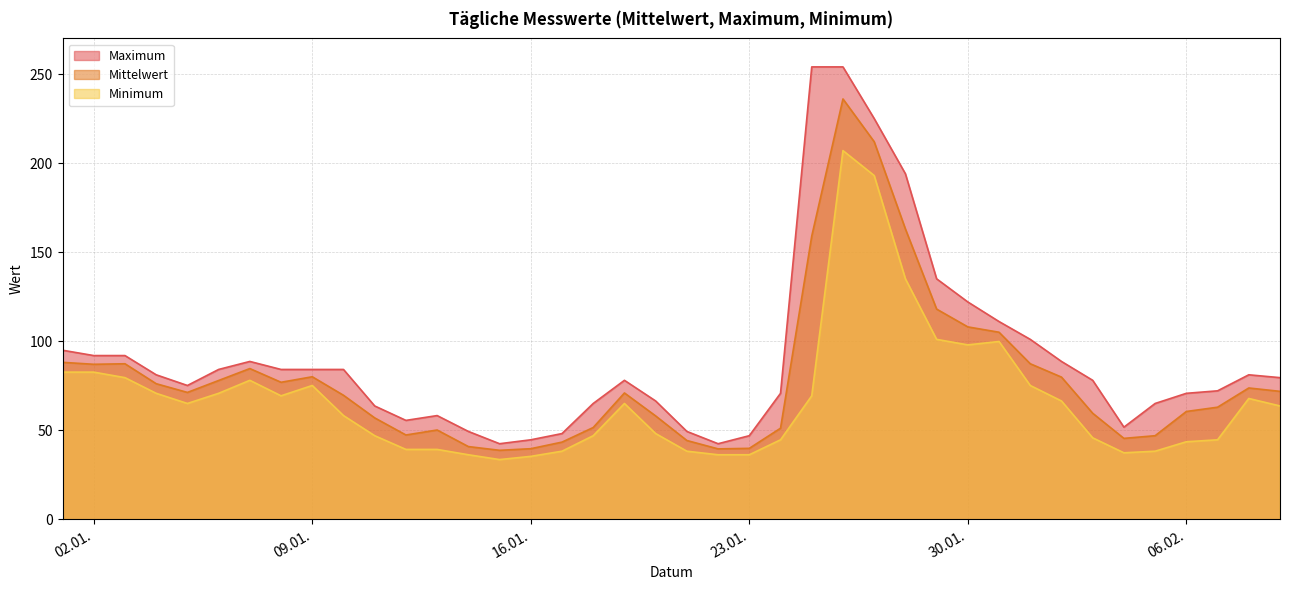

Which category has the lowest value across all series?

2024-01-15